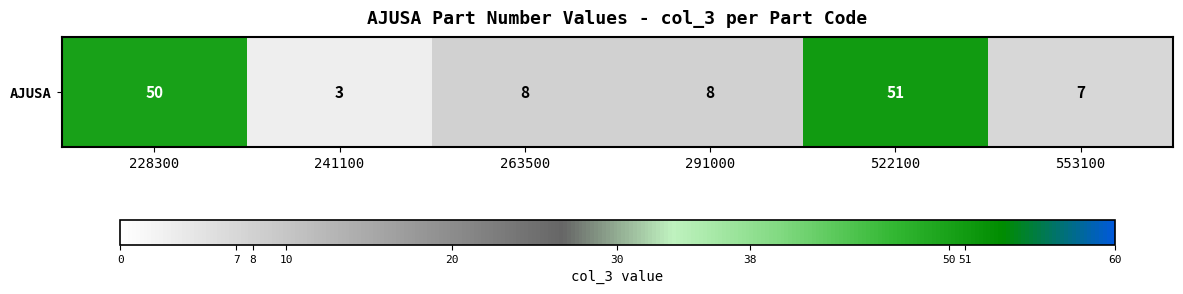

Count the number of data series in this chart.

1